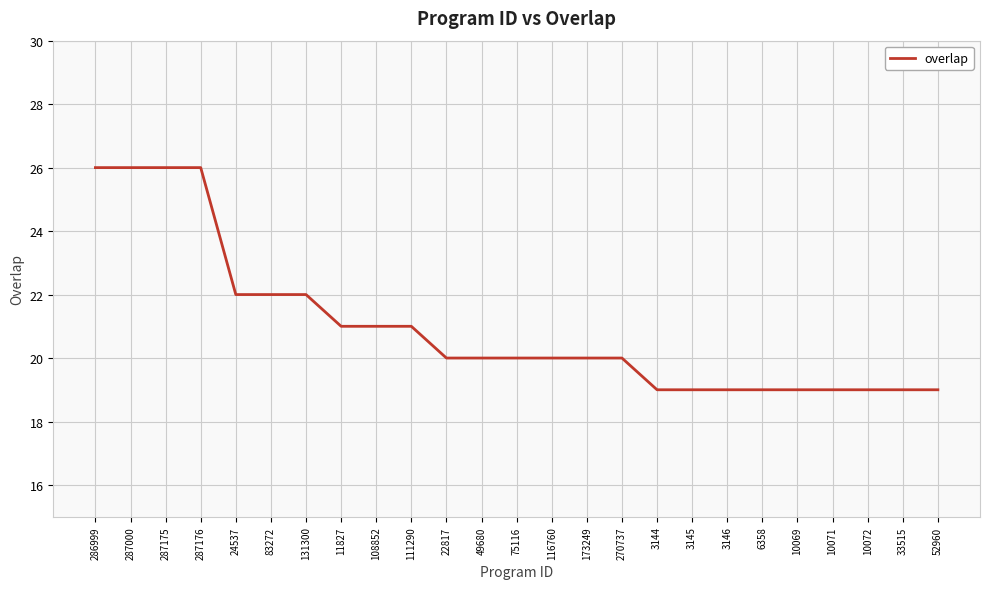

What is the ratio of the value at 3145 to the value at 287176?

0.7